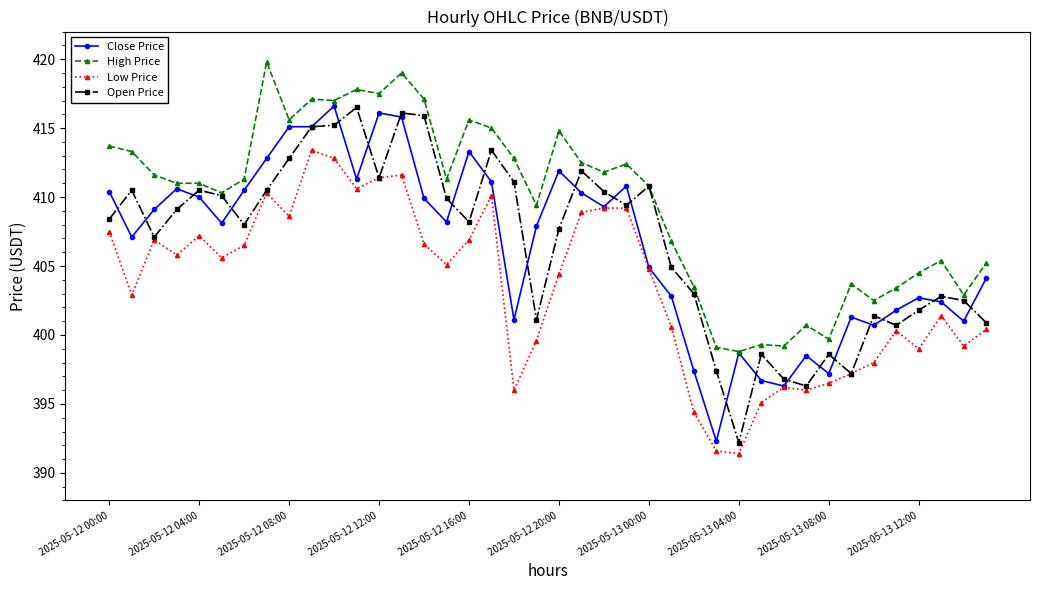

True or false: Low Price has more than 0 points higher than both neighbors.

True